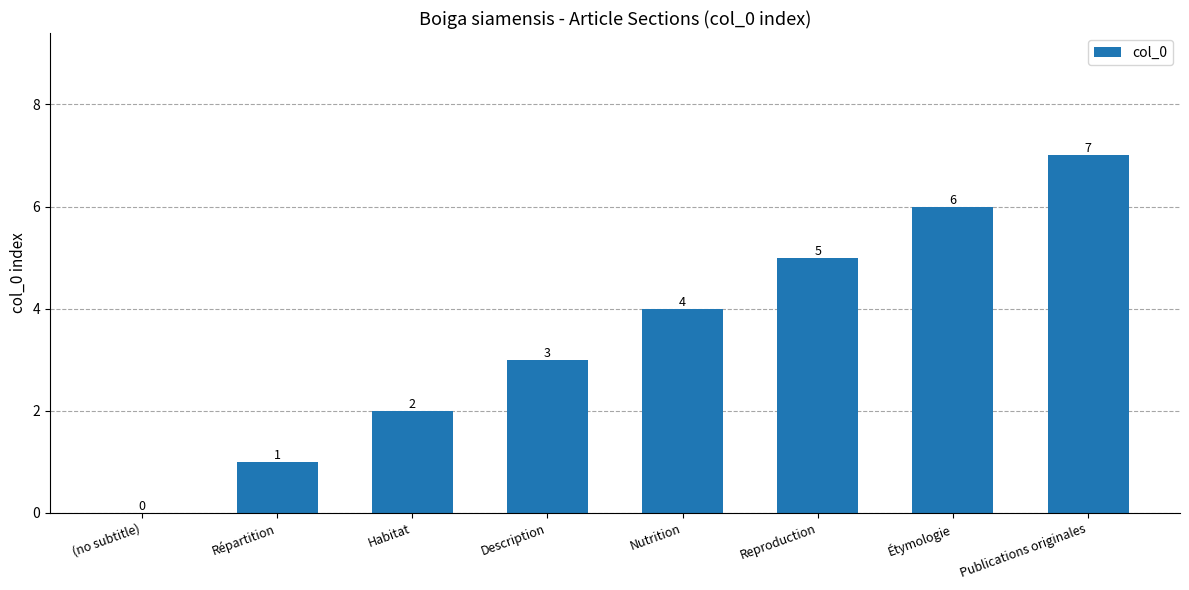

How many positive values are there?

7